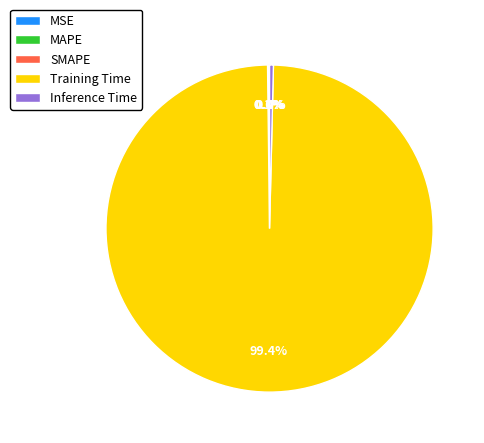

Does any single category account for the majority?

Yes